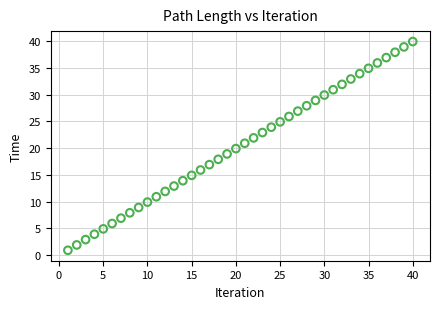

What is the range of Y values (max minus min)?

39.0